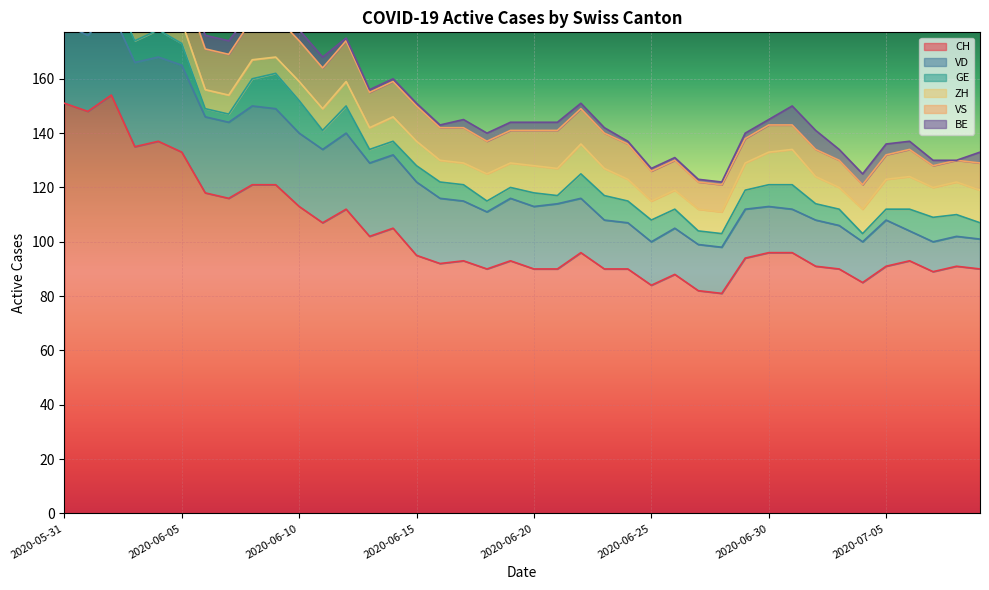

The CH series shows 178 at 2020-06-05. True or false?

False